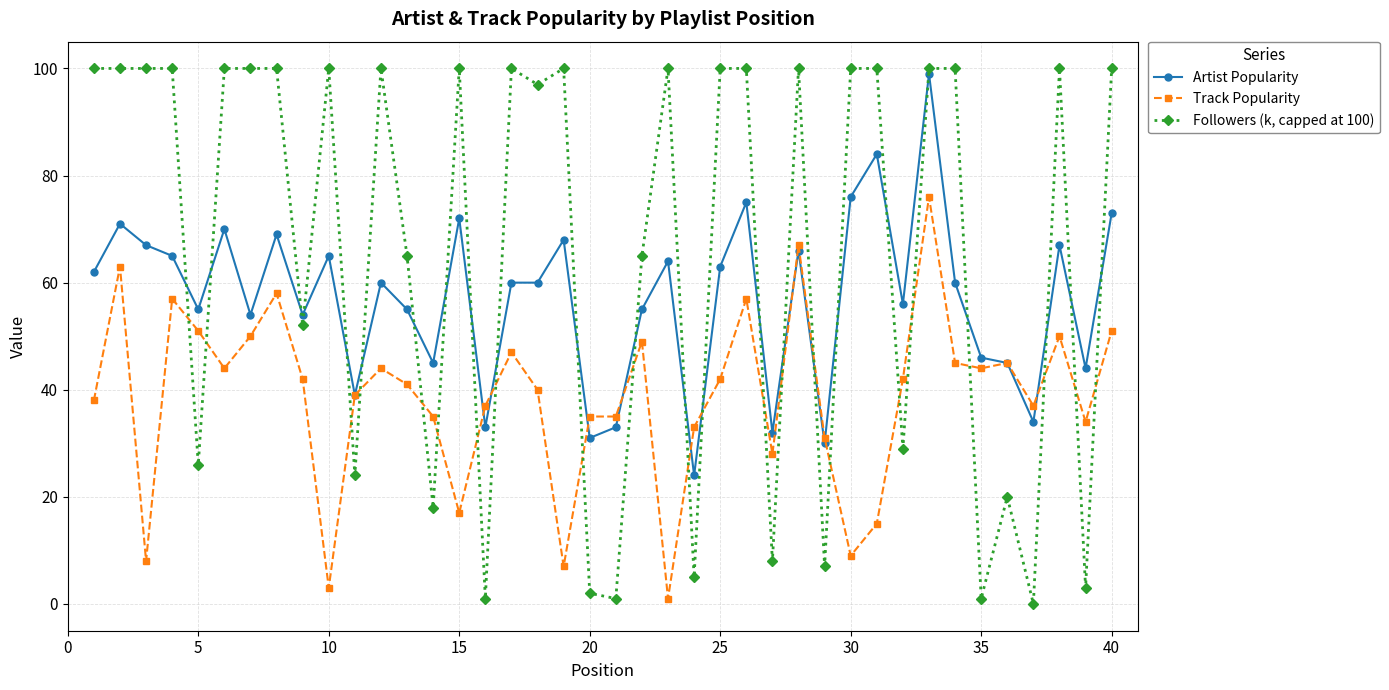

Reading left to right, transcribe all the data shown in this chart.

Artist Popularity: 62	71	67	65	55	70	54	69	54	65	39	60	55	45	72	33	60	60	68	31	33	55	64	24	63	75	32	66	30	76	84	56	99	60	46	45	34	67	44	73
Track Popularity: 38	63	8	57	51	44	50	58	42	3	39	44	41	35	17	37	47	40	7	35	35	49	1	33	42	57	28	67	31	9	15	42	76	45	44	45	37	50	34	51
Followers (k, capped at 100): 100	100	100	100	26	100	100	100	52	100	24	100	65	18	100	1	100	97	100	2	1	65	100	5	100	100	8	100	7	100	100	29	100	100	1	20	0	100	3	100